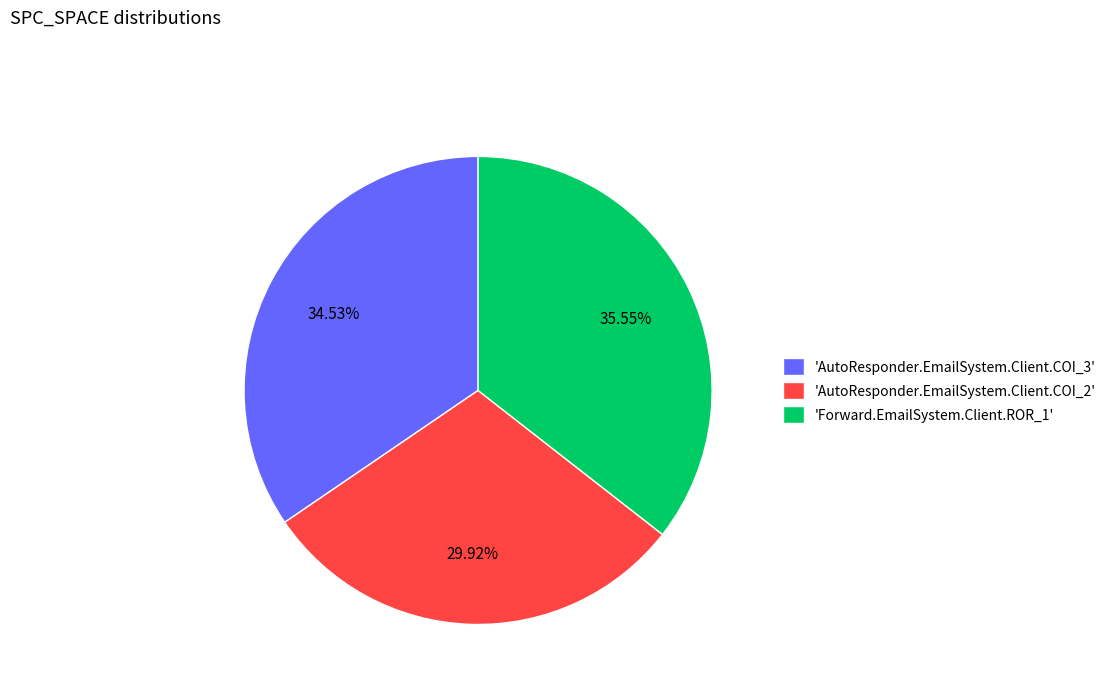

Which slice is the smallest?

'AutoResponder.EmailSystem.Client.COI_2'